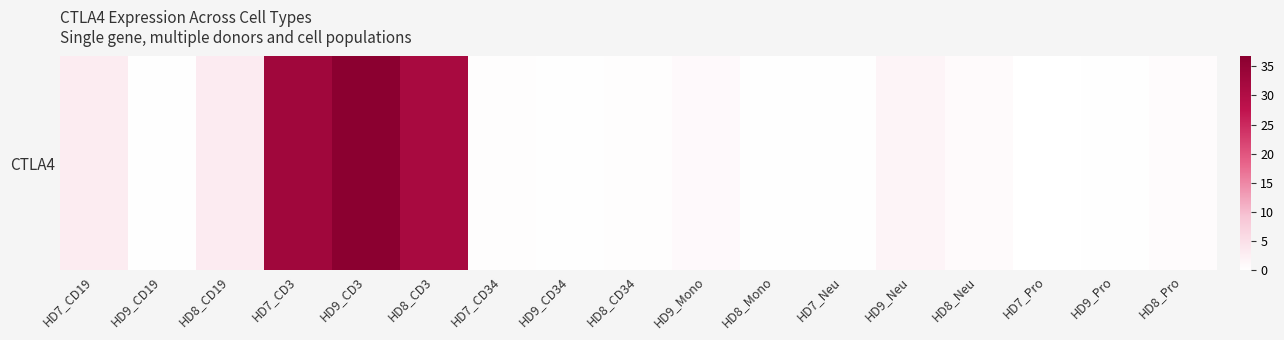

Reading left to right, transcribe all the data shown in this chart.

2.9	0.3	3.0	32.9	36.7	31.5	0.3	0.2	0.4	1.0	0.2	0.2	1.7	0.8	0.1	0.2	0.6